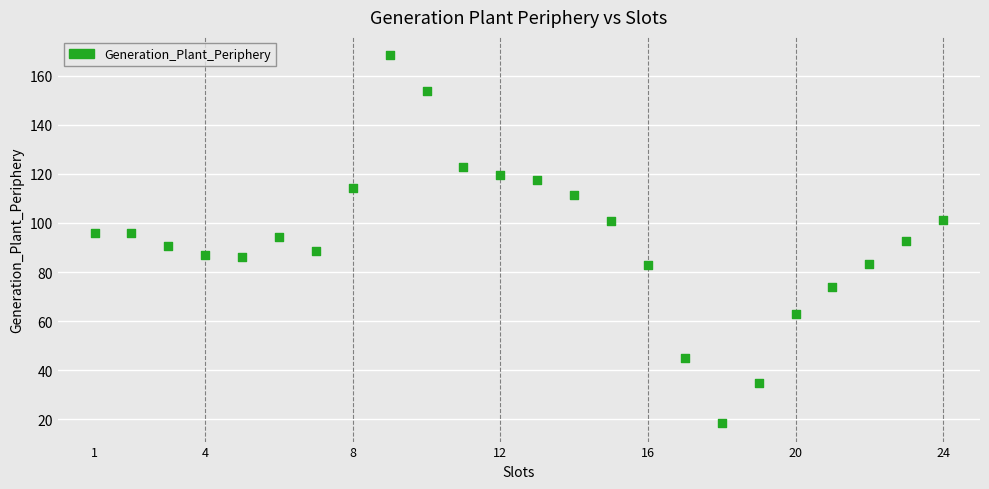

What is the range of Y values (max minus min)?

149.9